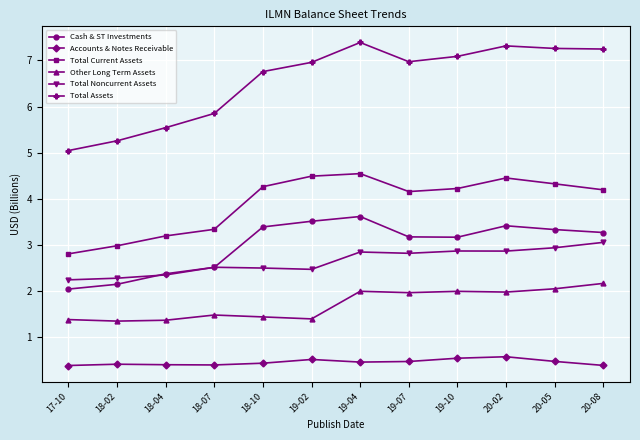

True or false: Other Long Term Assets has more than 0 interior local peaks.

True